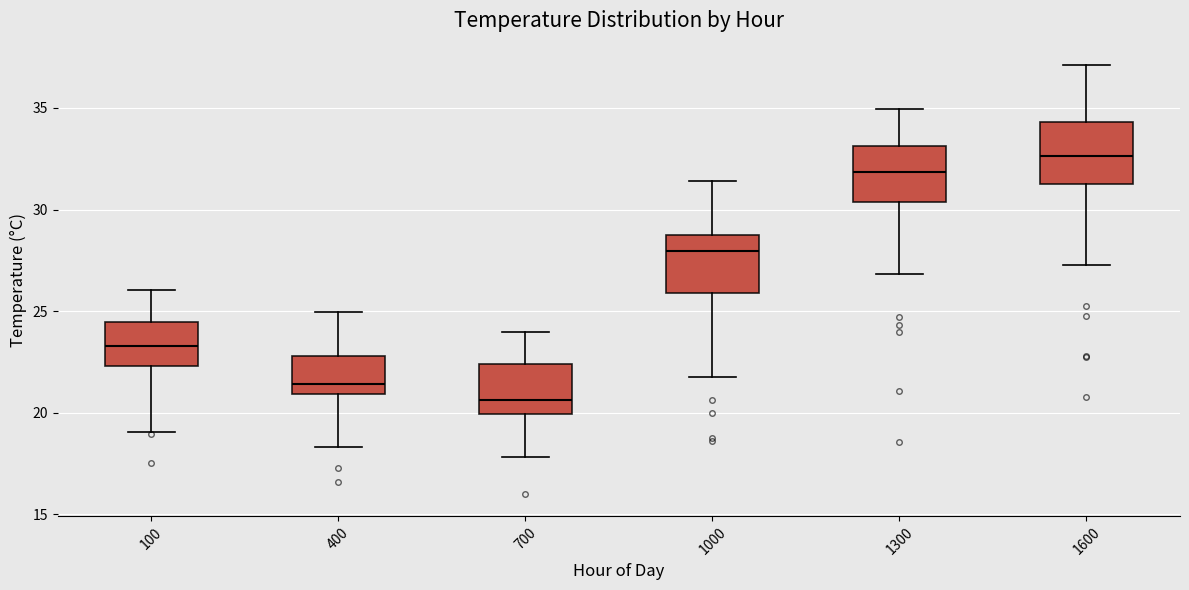

Where does the lower whisker of the box at x = 1000 end on the y-axis? The values are not printed on the chart, so give them approximately, as read against the axis.

22.0